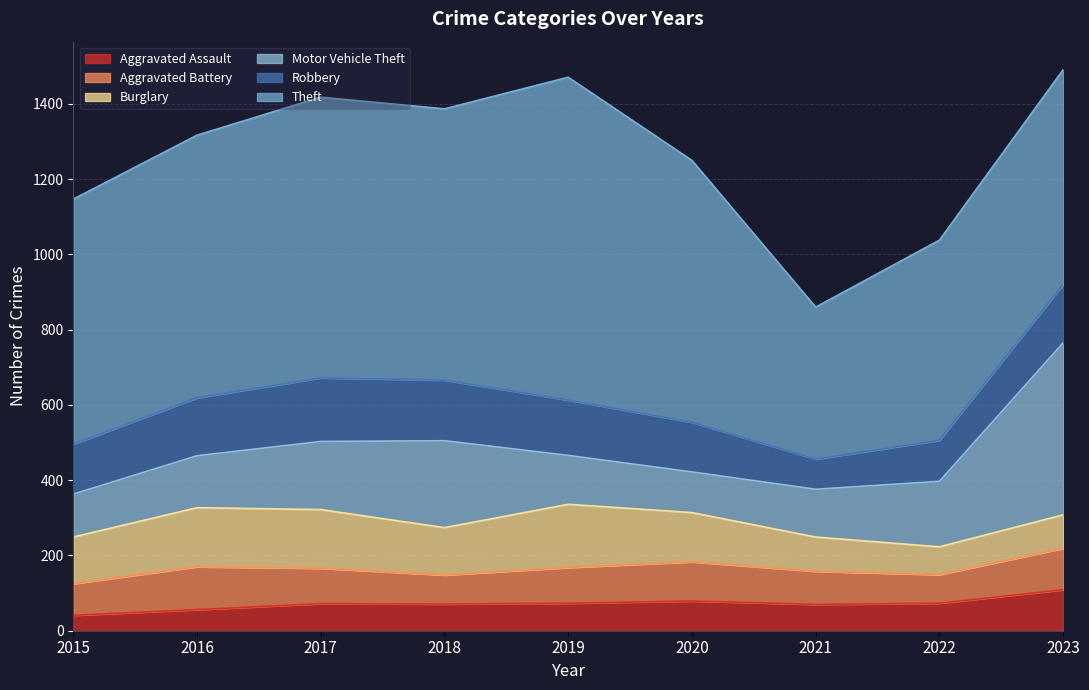

True or false: Aggravated Battery has more than 2 points higher than both neighbors.

False